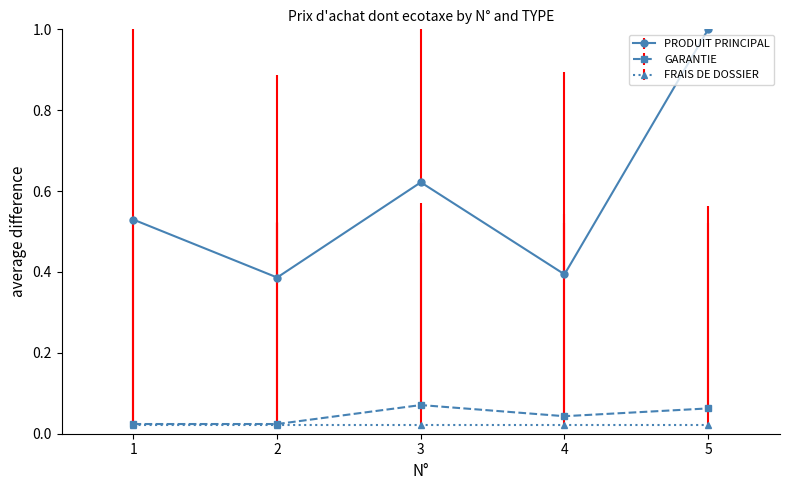

In PRODUIT PRINCIPAL, how many points are lower than both neighbors (excluding endpoints)?

2